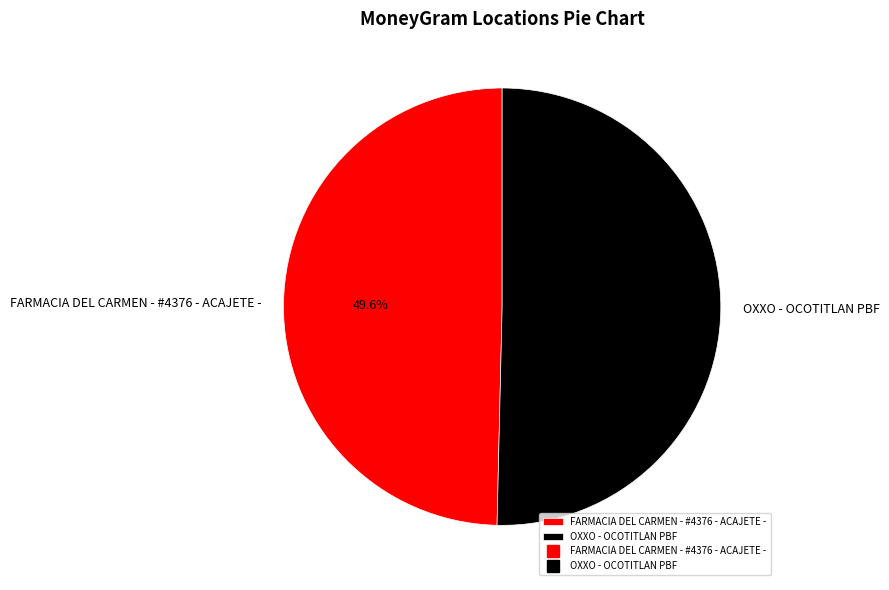

True or false: OXXO - OCOTITLAN PBF accounts for 45% of the total.

False